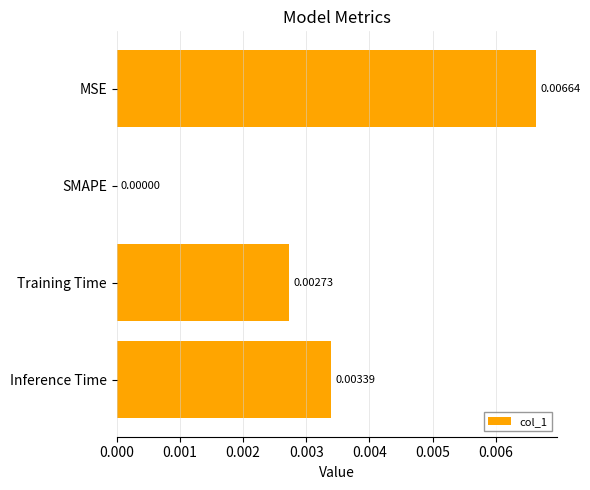

At which label is the value closest to 0?

SMAPE